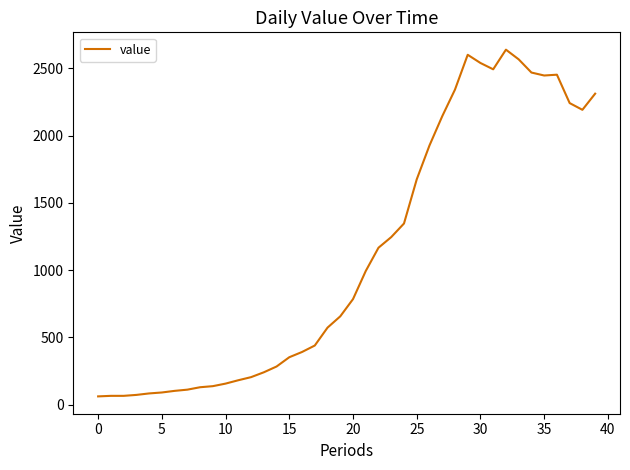

What is the minimum value shown in the chart?

61